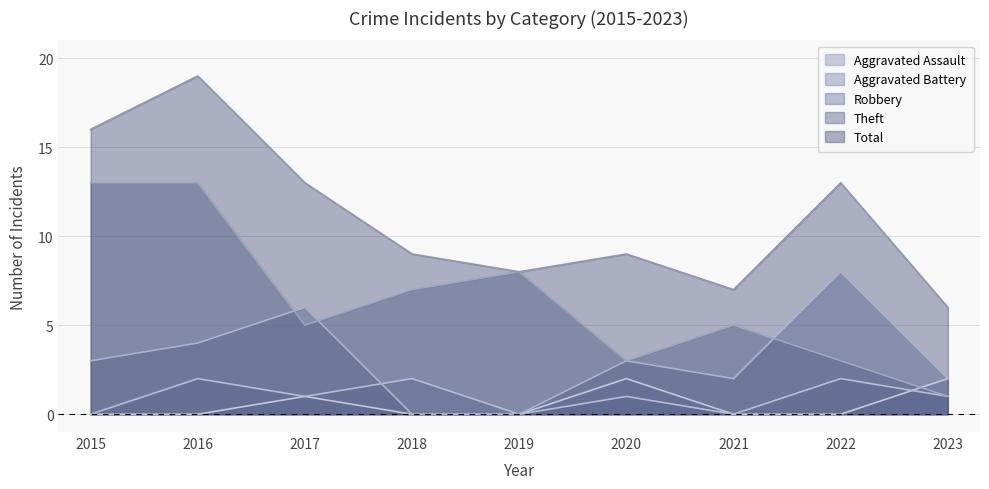

Reading left to right, extract all data points from this chart.

Aggravated Assault: 2015=0	2016=0	2017=1	2018=0	2019=0	2020=2	2021=0	2022=0	2023=2
Aggravated Battery: 2015=0	2016=2	2017=1	2018=2	2019=0	2020=1	2021=0	2022=2	2023=1
Robbery: 2015=3	2016=4	2017=6	2018=0	2019=0	2020=3	2021=2	2022=8	2023=2
Theft: 2015=13	2016=13	2017=5	2018=7	2019=8	2020=3	2021=5	2022=3	2023=1
Total: 2015=16	2016=19	2017=13	2018=9	2019=8	2020=9	2021=7	2022=13	2023=6